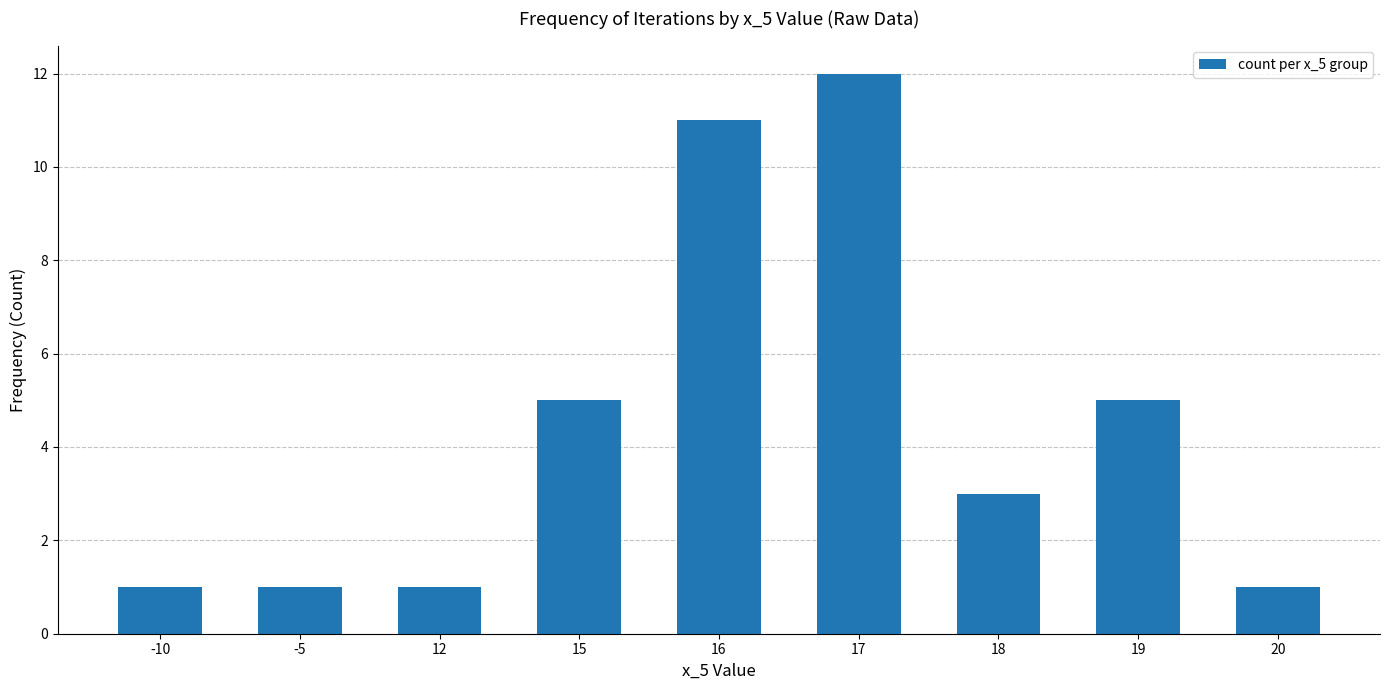

What is the sum of the values at 20 and -5?

2